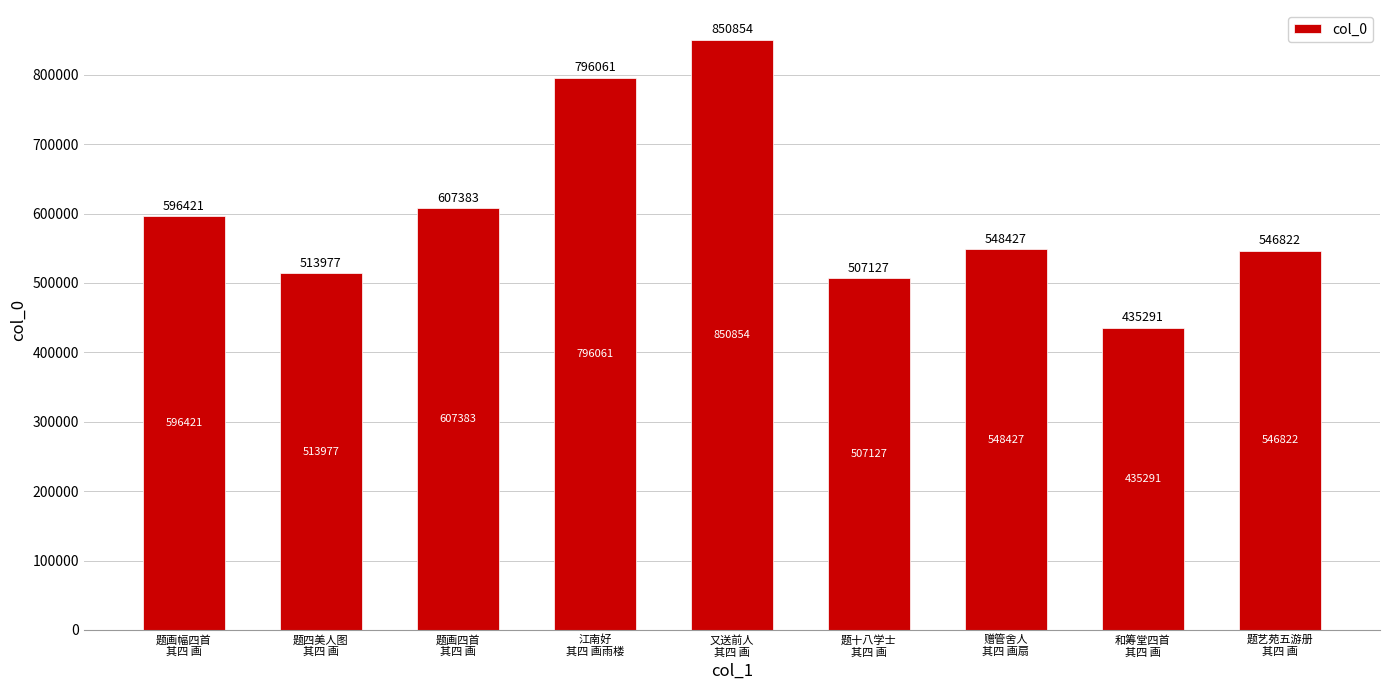

Read the value at 题四美人图
其四 画, to the nearest 10.

513980